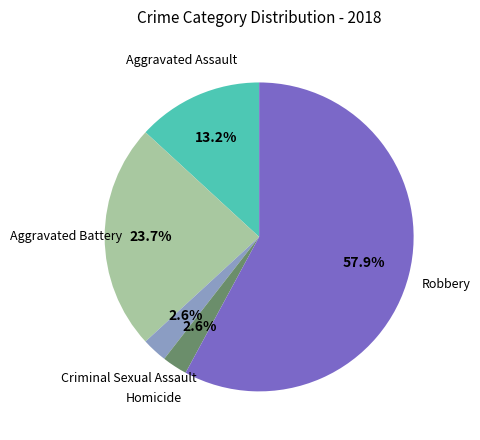

Is there any slice that represents more than half of the pie?

Yes